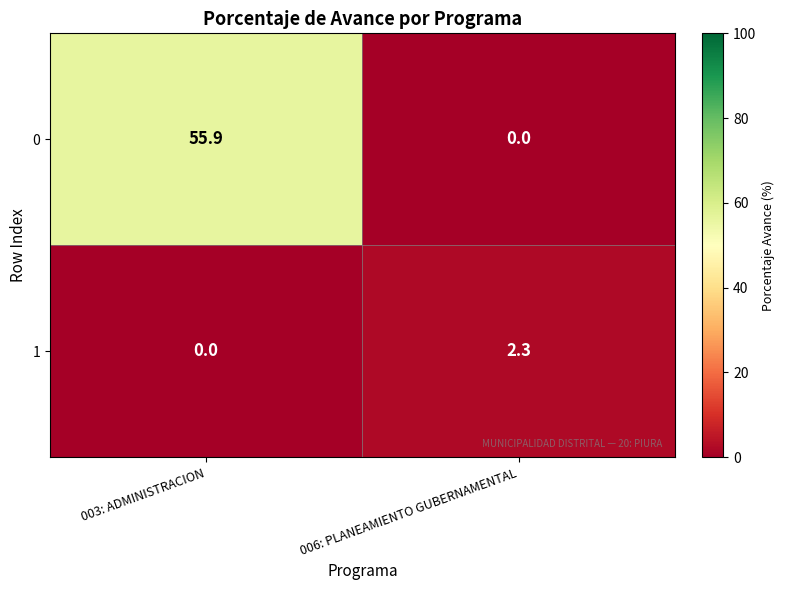

At how many categories does at least one series exceed 48?

1